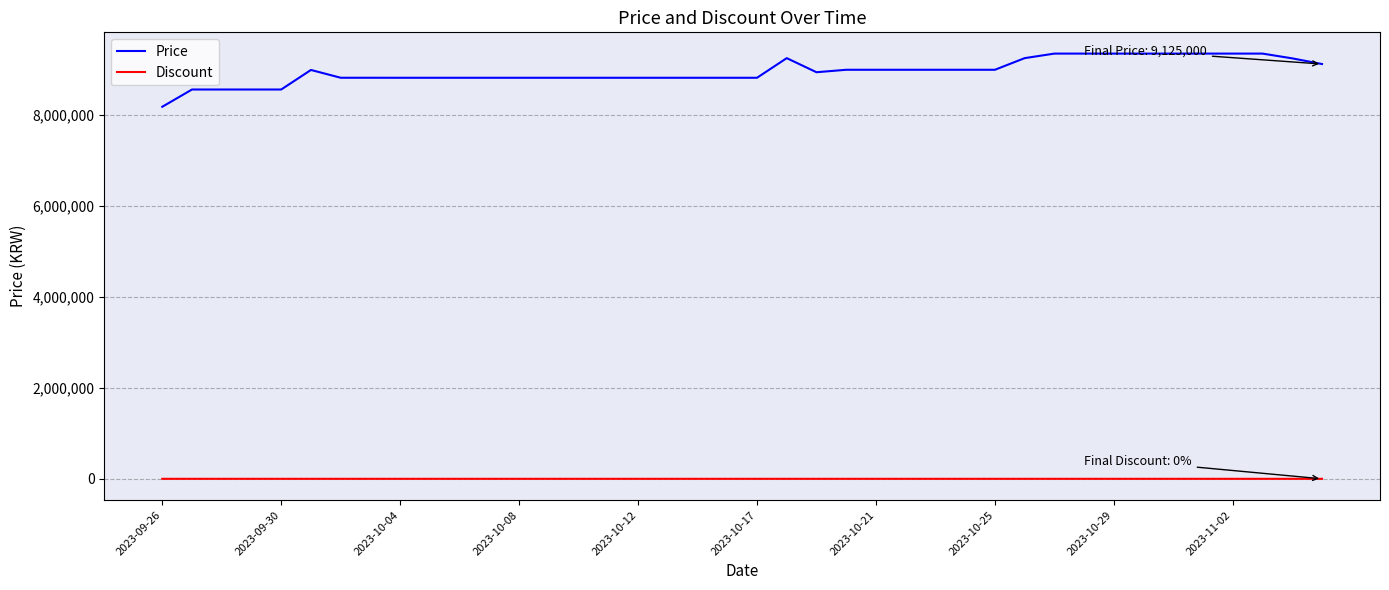

At how many categories does at least one series exceed 8752241?

35